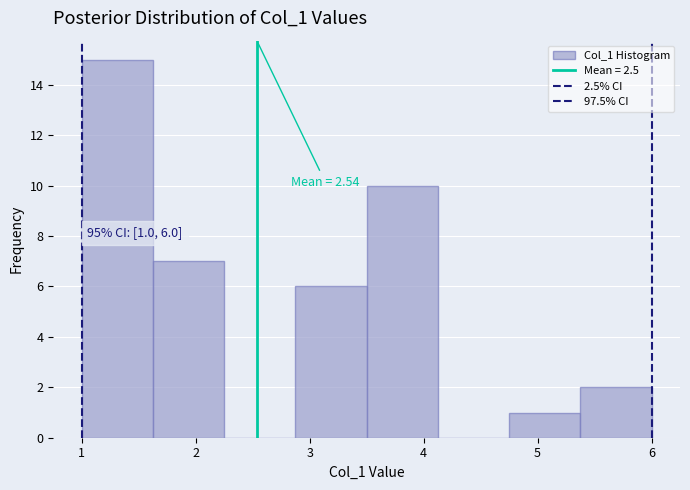

Which range on the x-axis has the tallest bar?

1.0 to 1.6